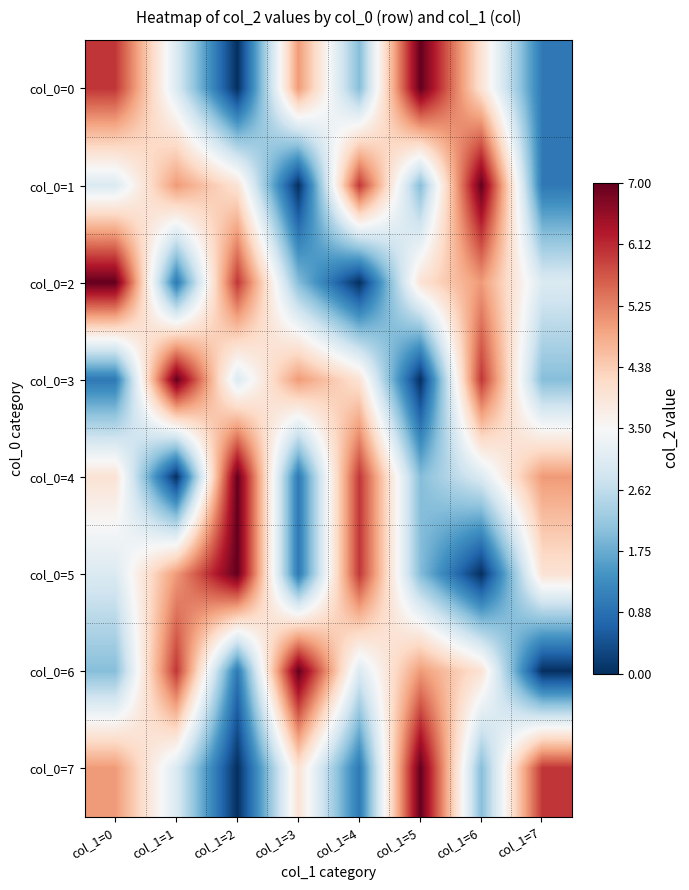

What is the spread (max minus min) of values at col_1=1?

7